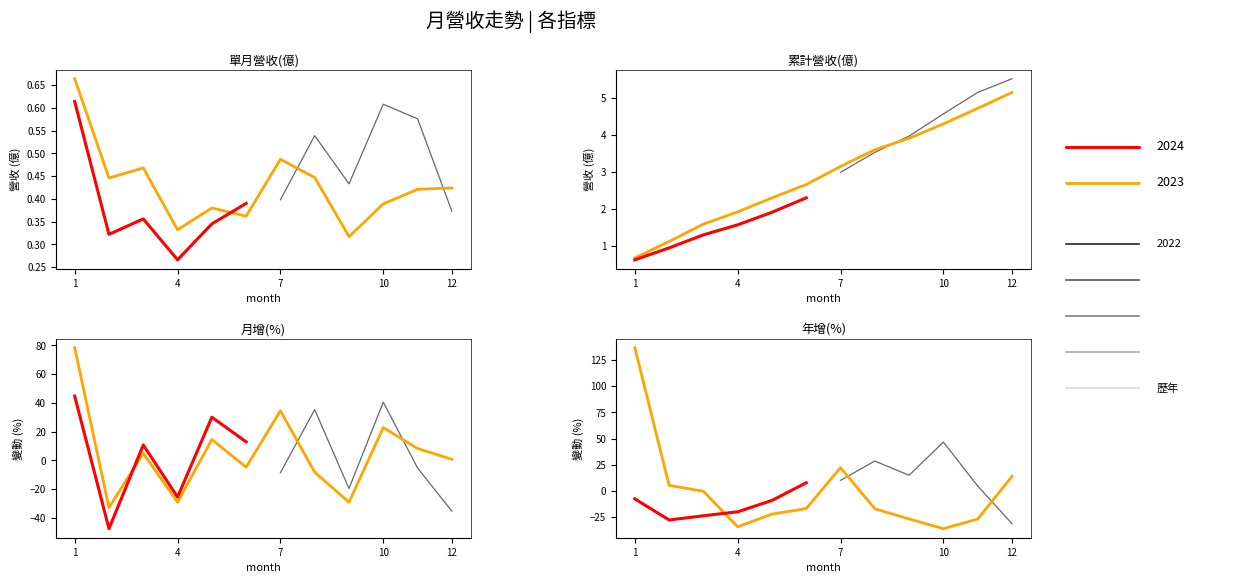

At which label does 累計營收(億) first exceed 2?

2024-06